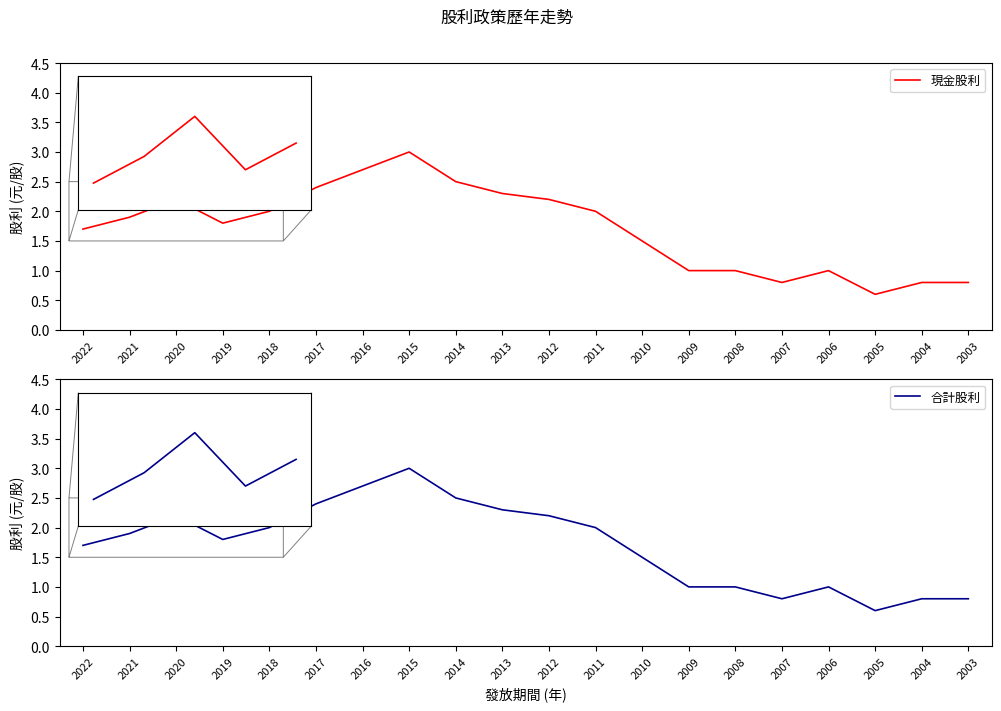

Rank the categories by 現金股利 value from highest to lowest.

2015, 2016, 2014, 2017, 2013, 2020, 2012, 2018, 2011, 2021, 2019, 2022, 2010, 2009, 2008, 2006, 2007, 2004, 2003, 2005